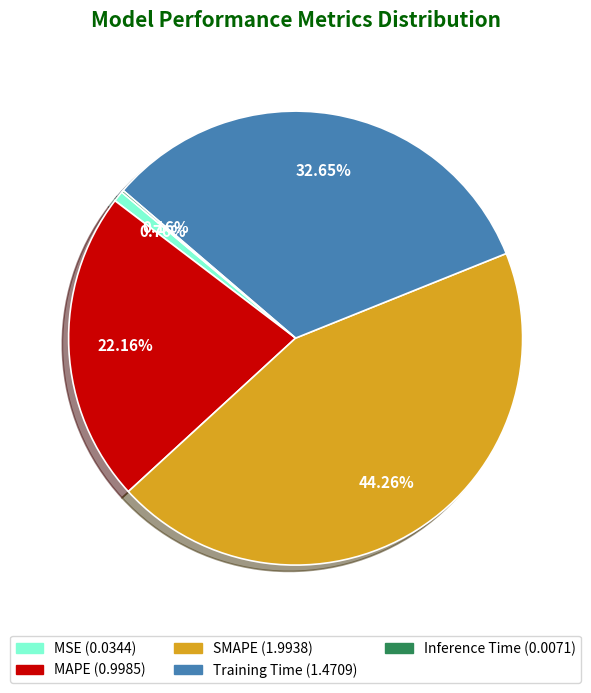

True or false: Training Time accounts for 26% of the total.

False